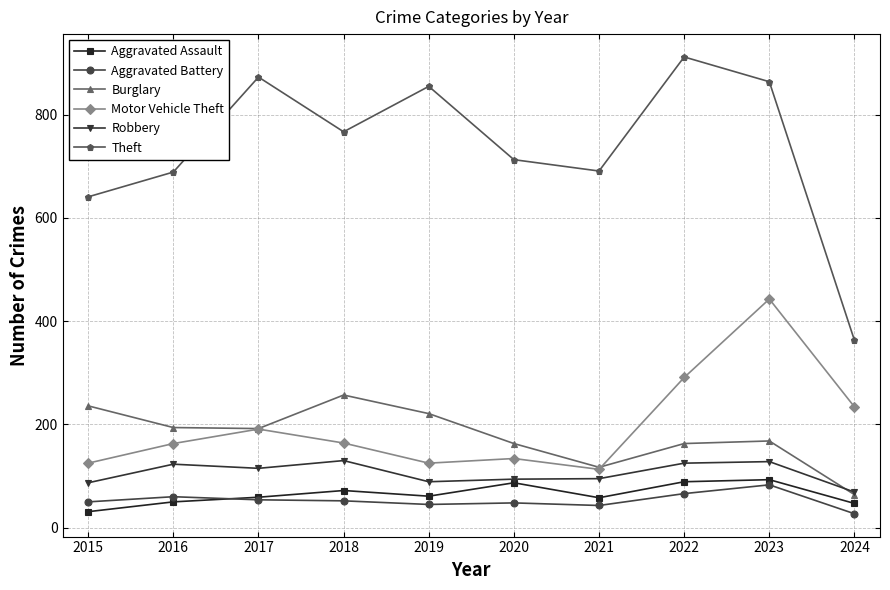

The Theft series shows 767 at 2018. True or false?

True